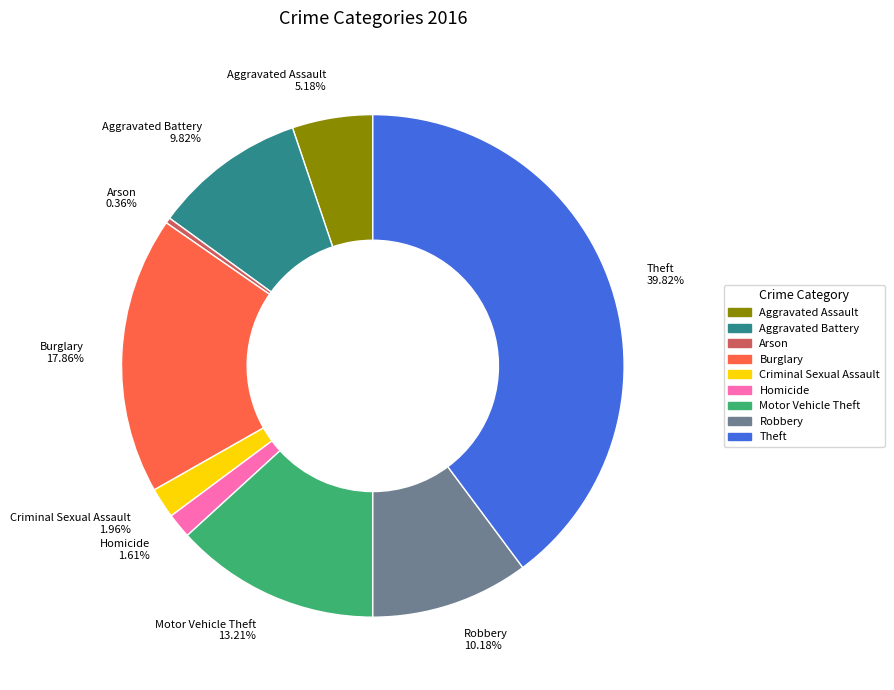

Approximately how many times larger is the value at Burglary compared to Homicide?

11.1